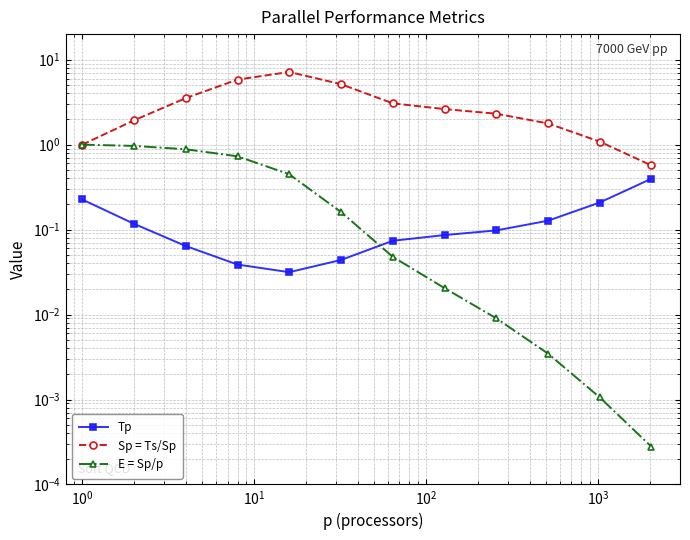

True or false: Tp and Sp = Ts/Sp cross at least once.

False